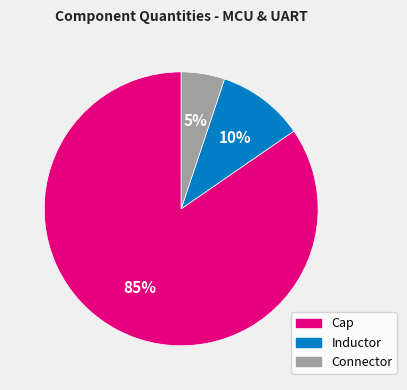

Is there a majority slice in this chart?

Yes